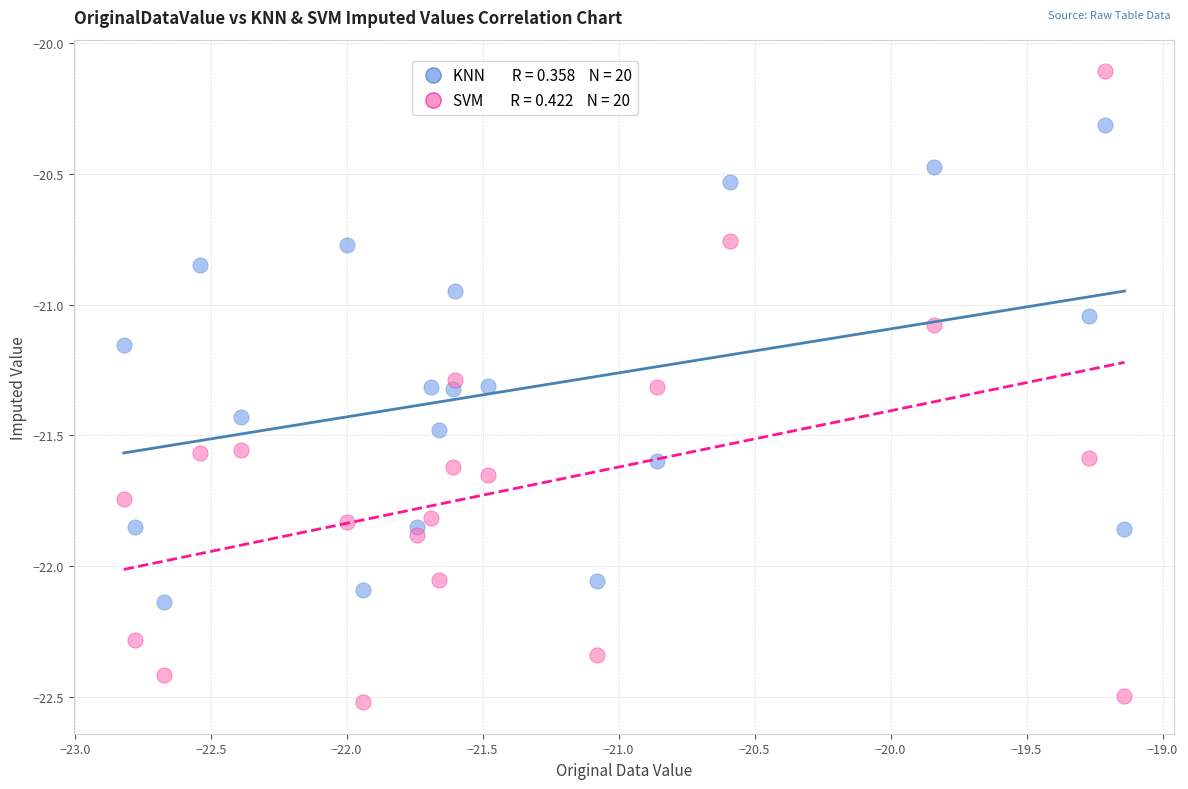

Across all data points, what is the range of Y values (max minus min)?

2.4